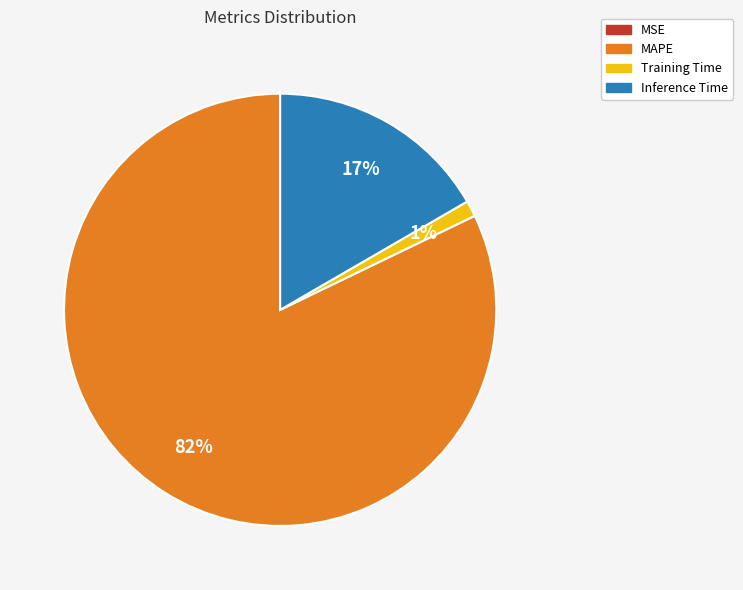

To the nearest percent, what portion does Training Time represent?

1%